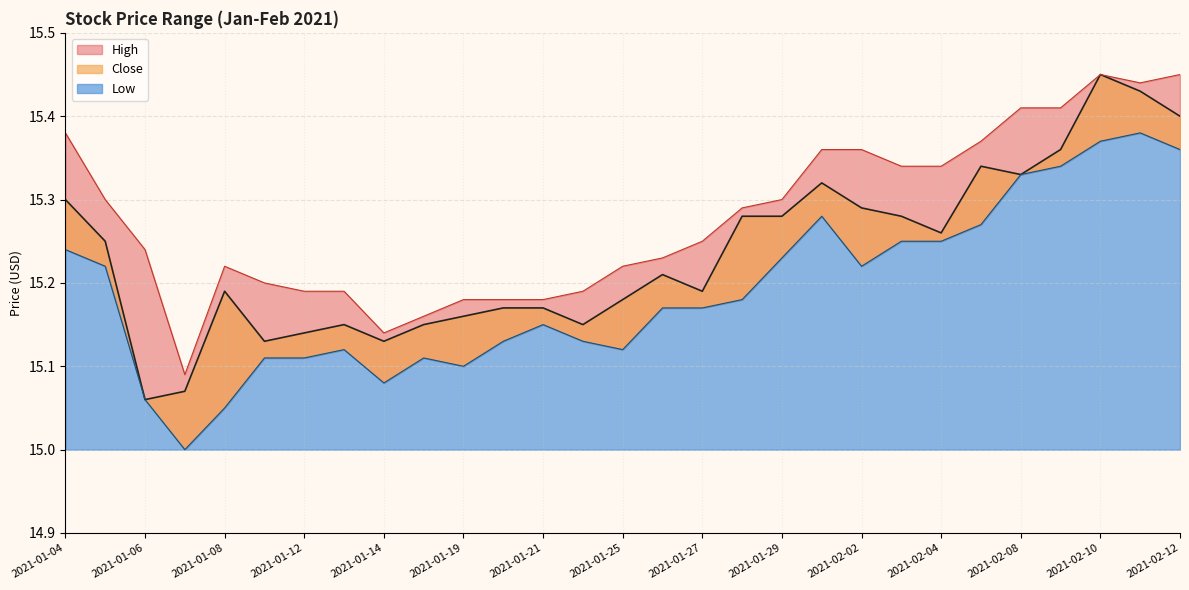

True or false: High and Low intersect in this chart.

False